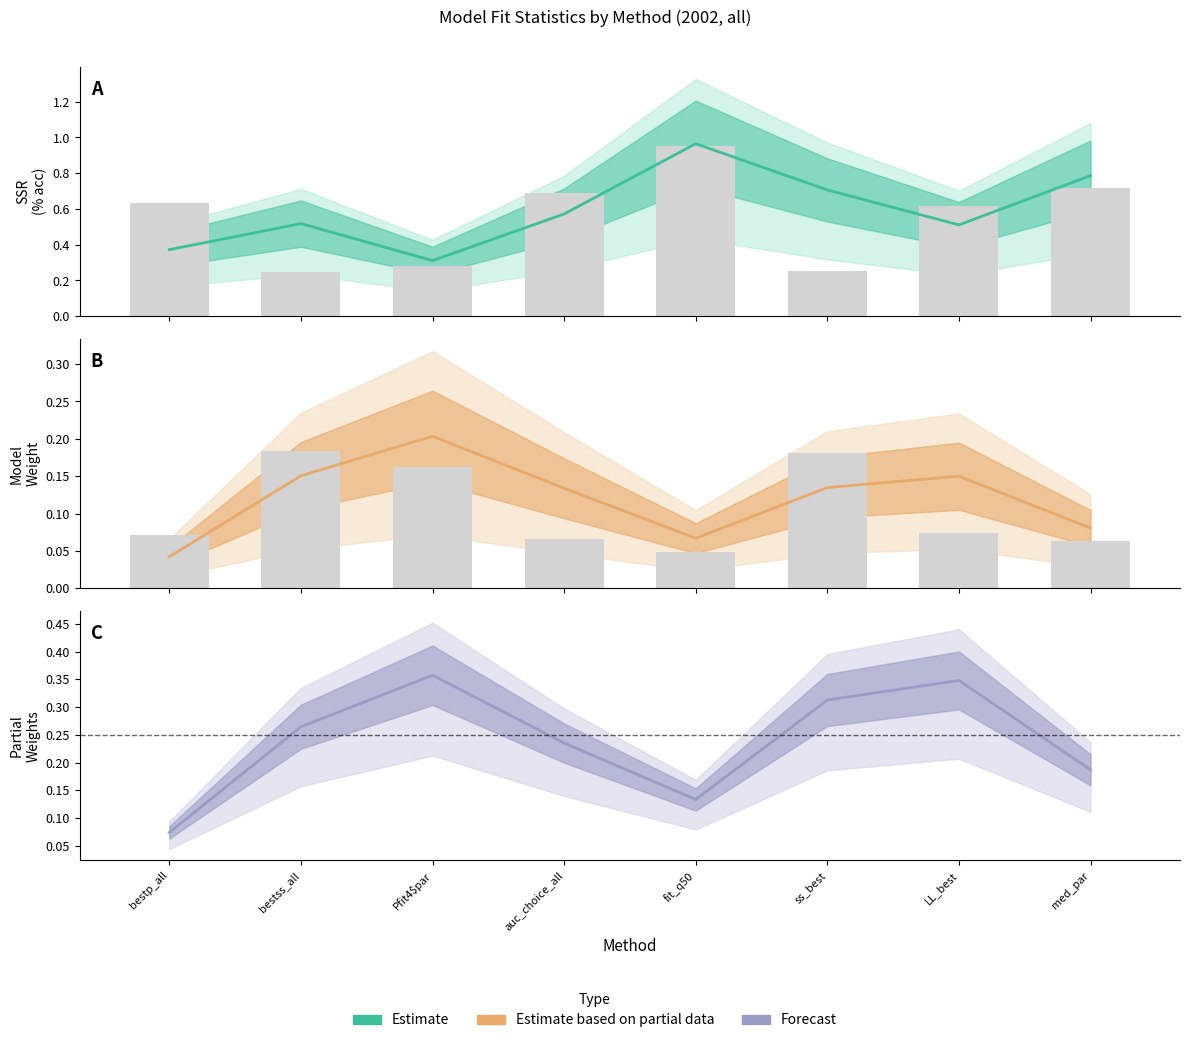

The value of weight at med_par is 0.1. True or false?

False